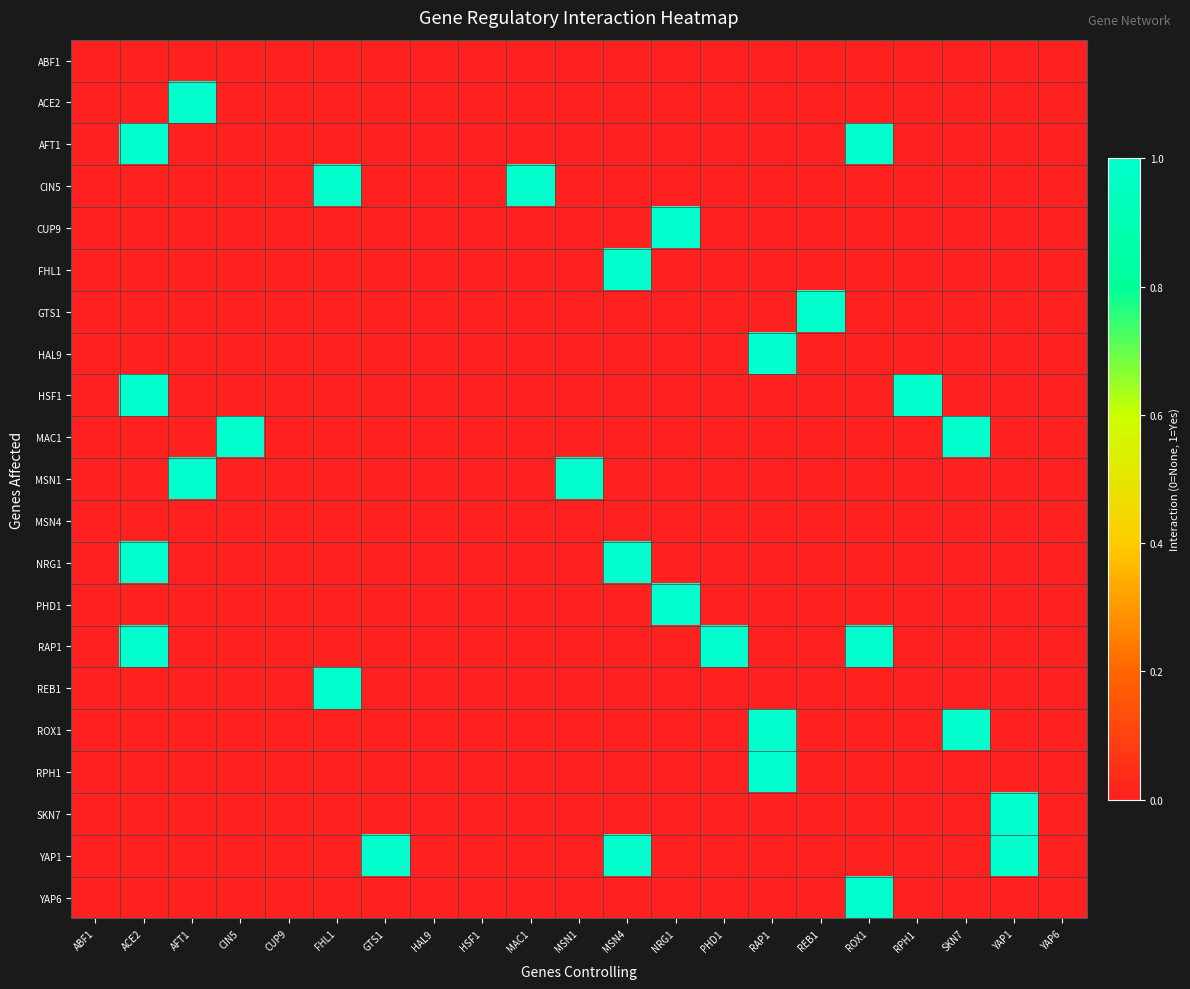

Which category has the highest value across all series?

AFT1